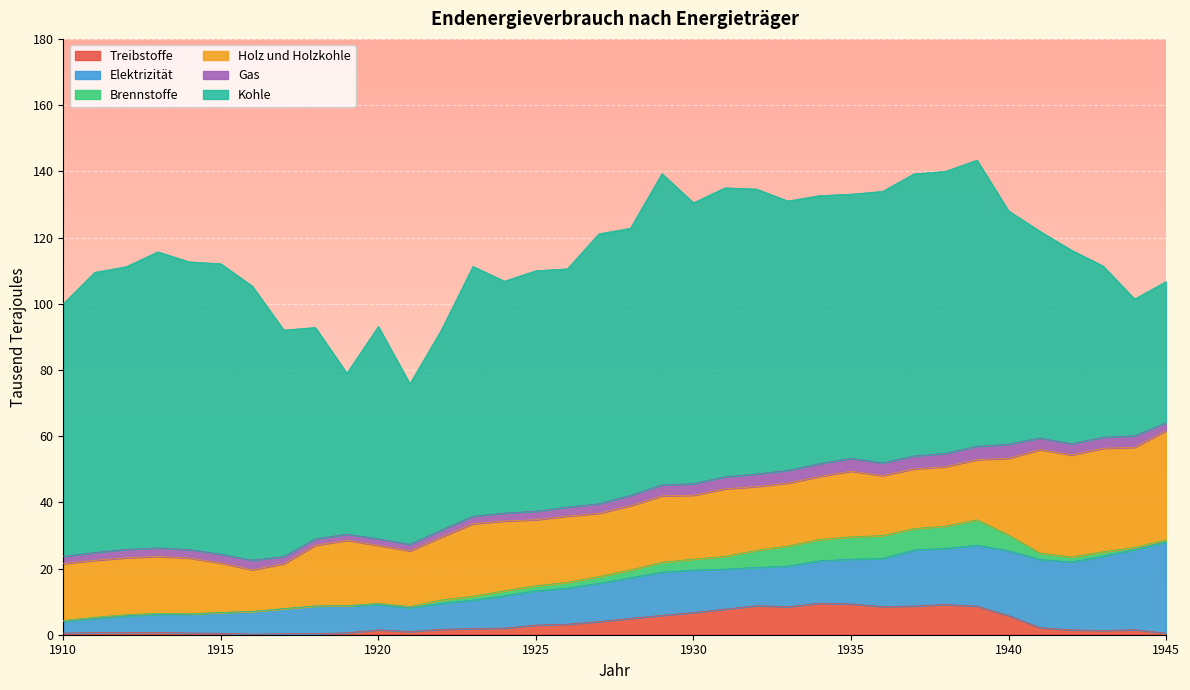

In Treibstoffe, how many points are lower than both neighbors (excluding endpoints)?

6